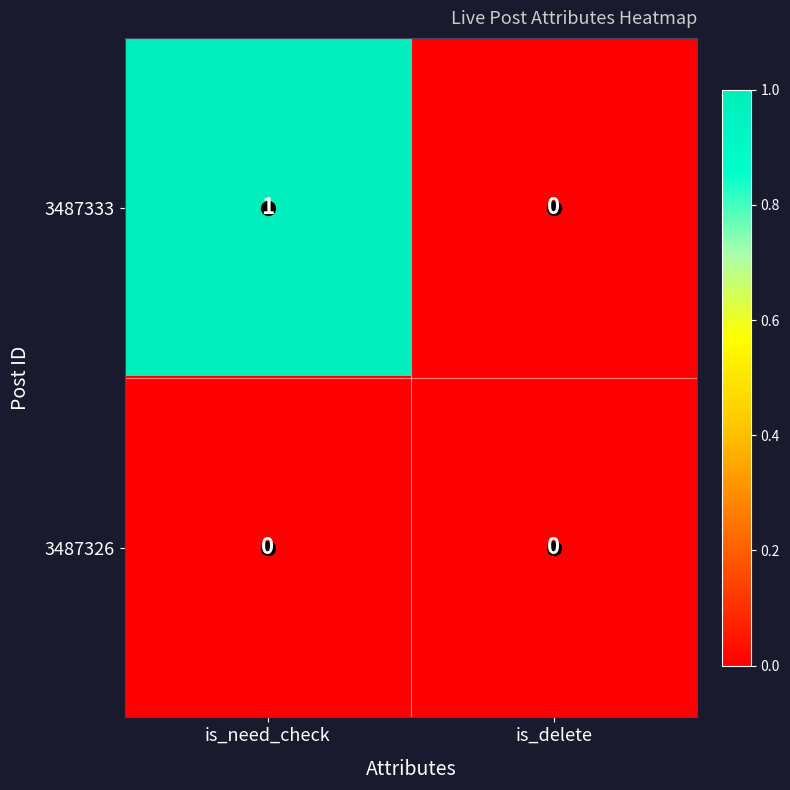

Which series has the largest total across all categories?

3487333